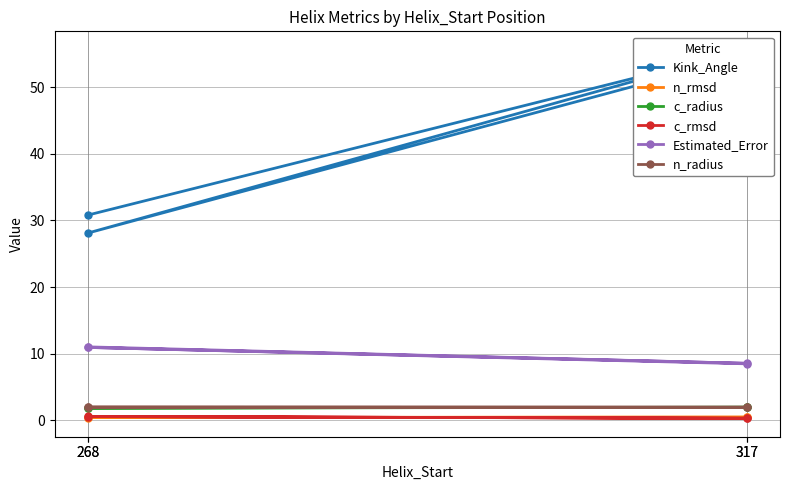

Which series has the largest range (max minus min)?

Kink_Angle